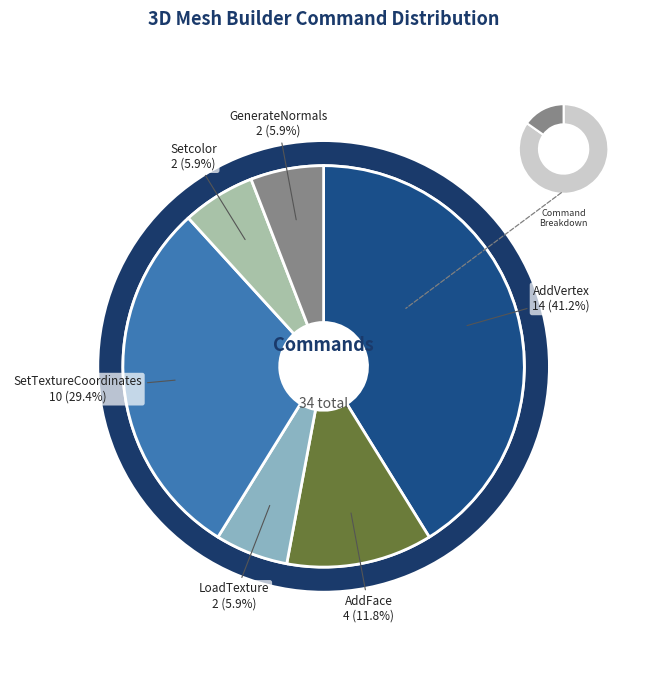

What percentage is the Setcolor slice, to the nearest percent?

6%